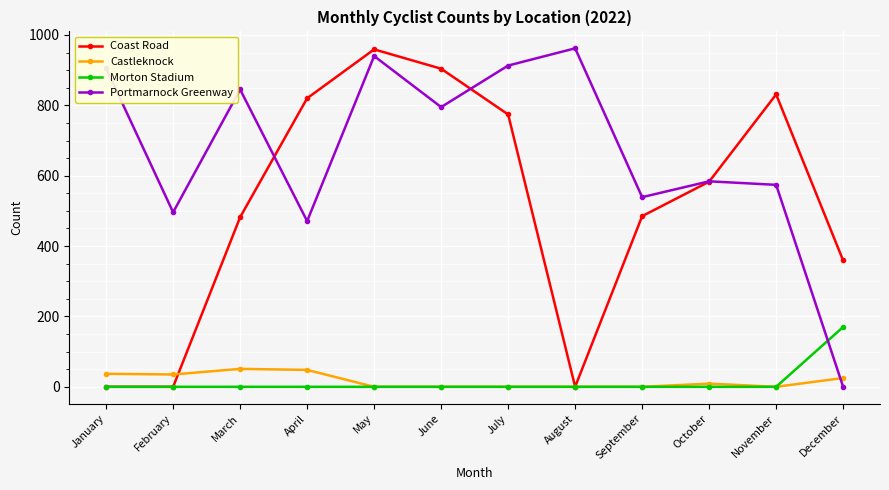

What is the total value across all series at August?

962